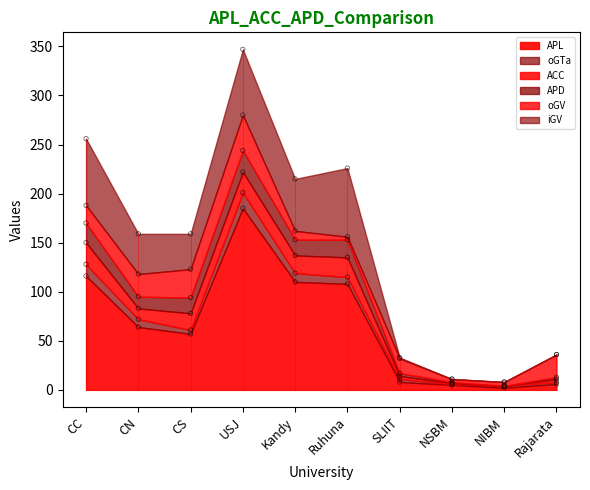

At which category is the sum across all series the highest?

USJ